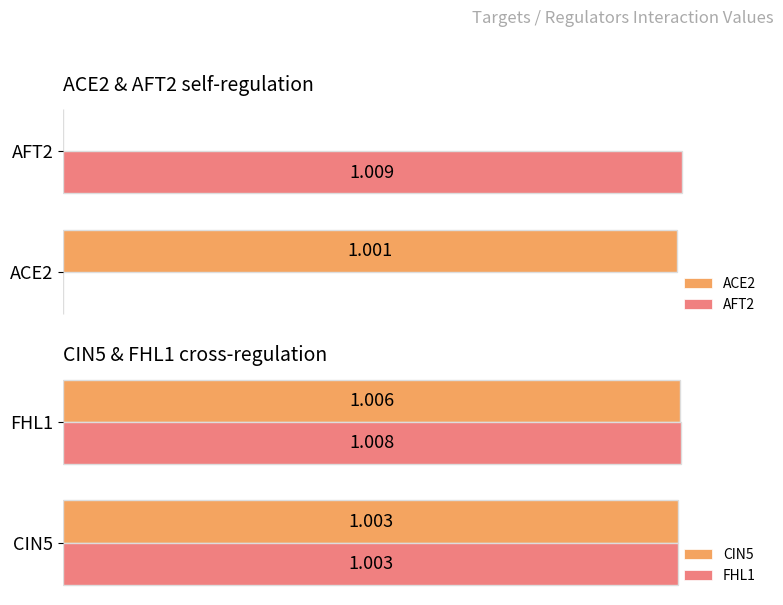

Reading left to right, transcribe all the data shown in this chart.

ACE2: 1.0	0.0
AFT2: 0.0	1.0
CIN5: 1.0	1.0
FHL1: 1.0	1.0